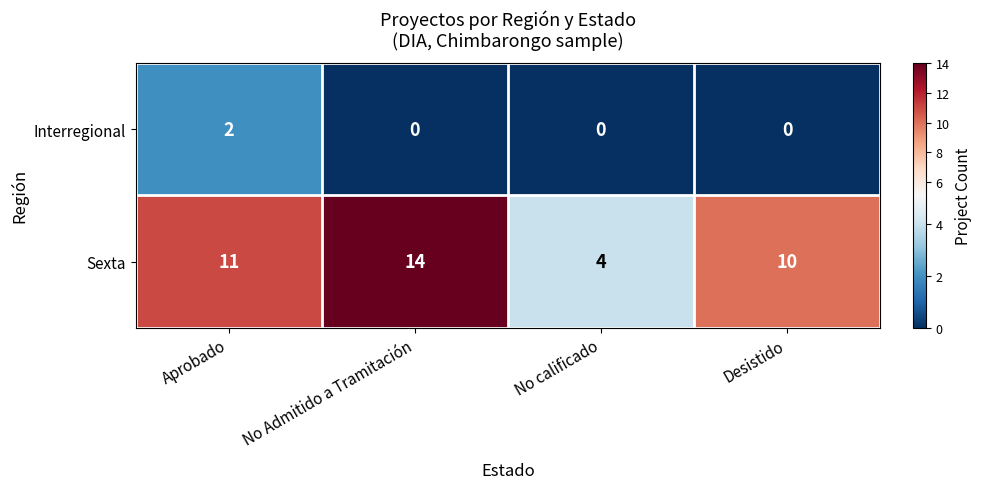

List the series in order of their peak value, lowest first.

Interregional, Sexta